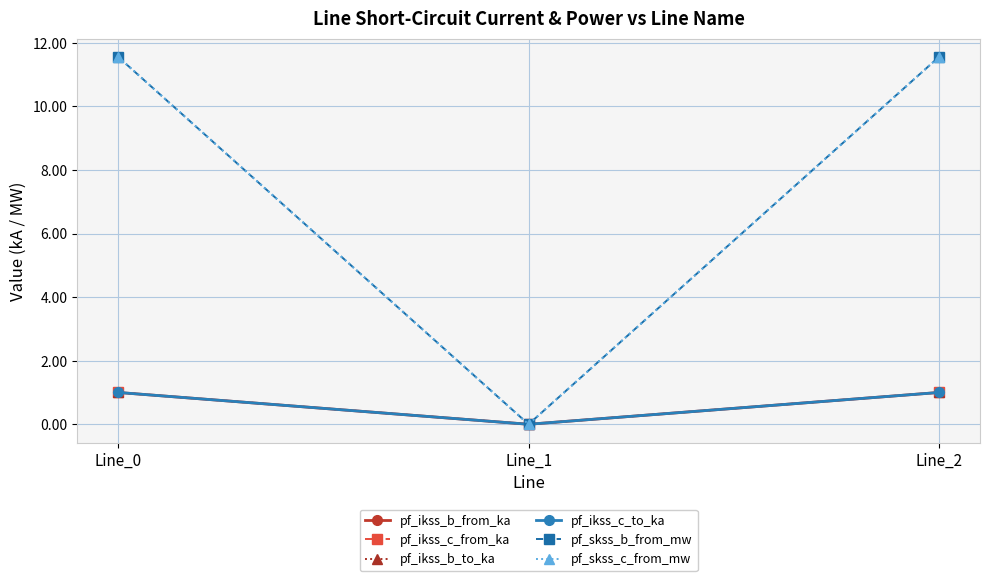

Where does the pf_ikss_b_from_ka series first go above 1?

Line_0